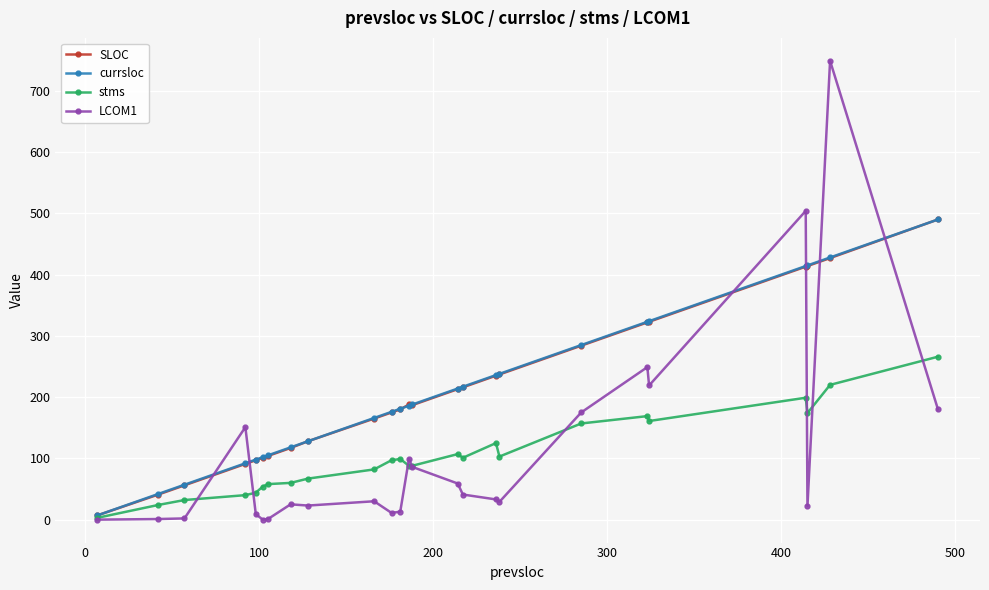

True or false: stms has more than 2 interior local peaks.

True